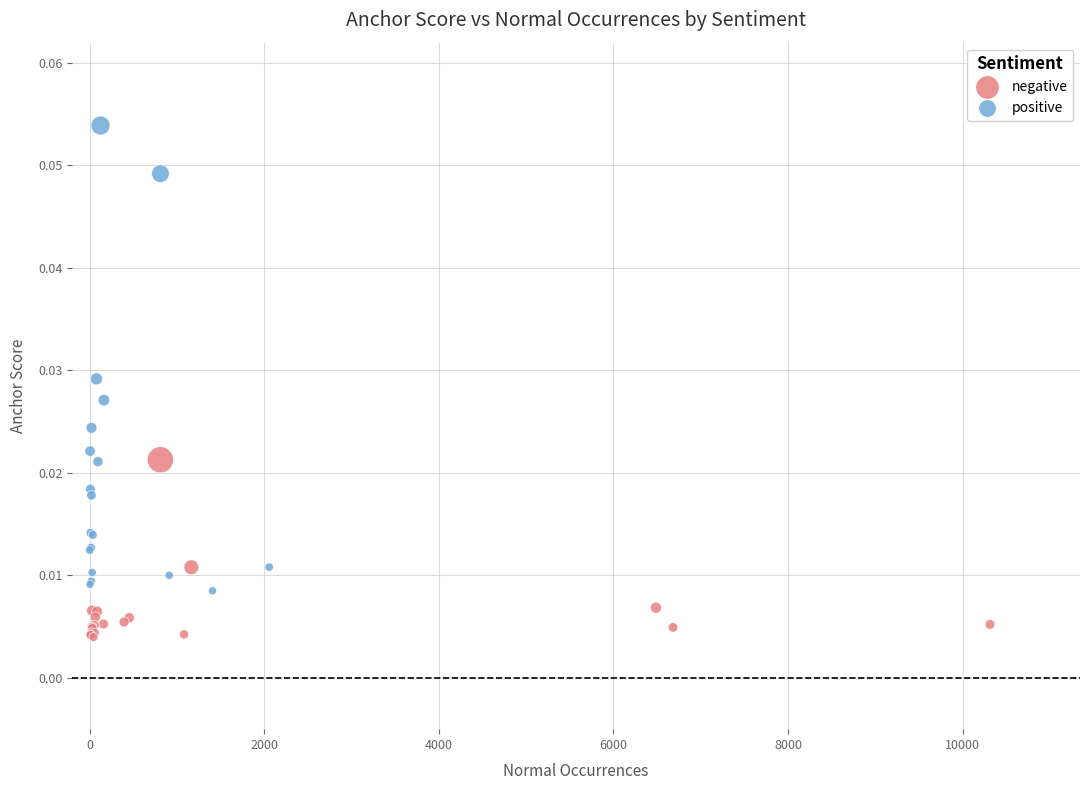

Which series reaches the minimum Y coordinate?

negative